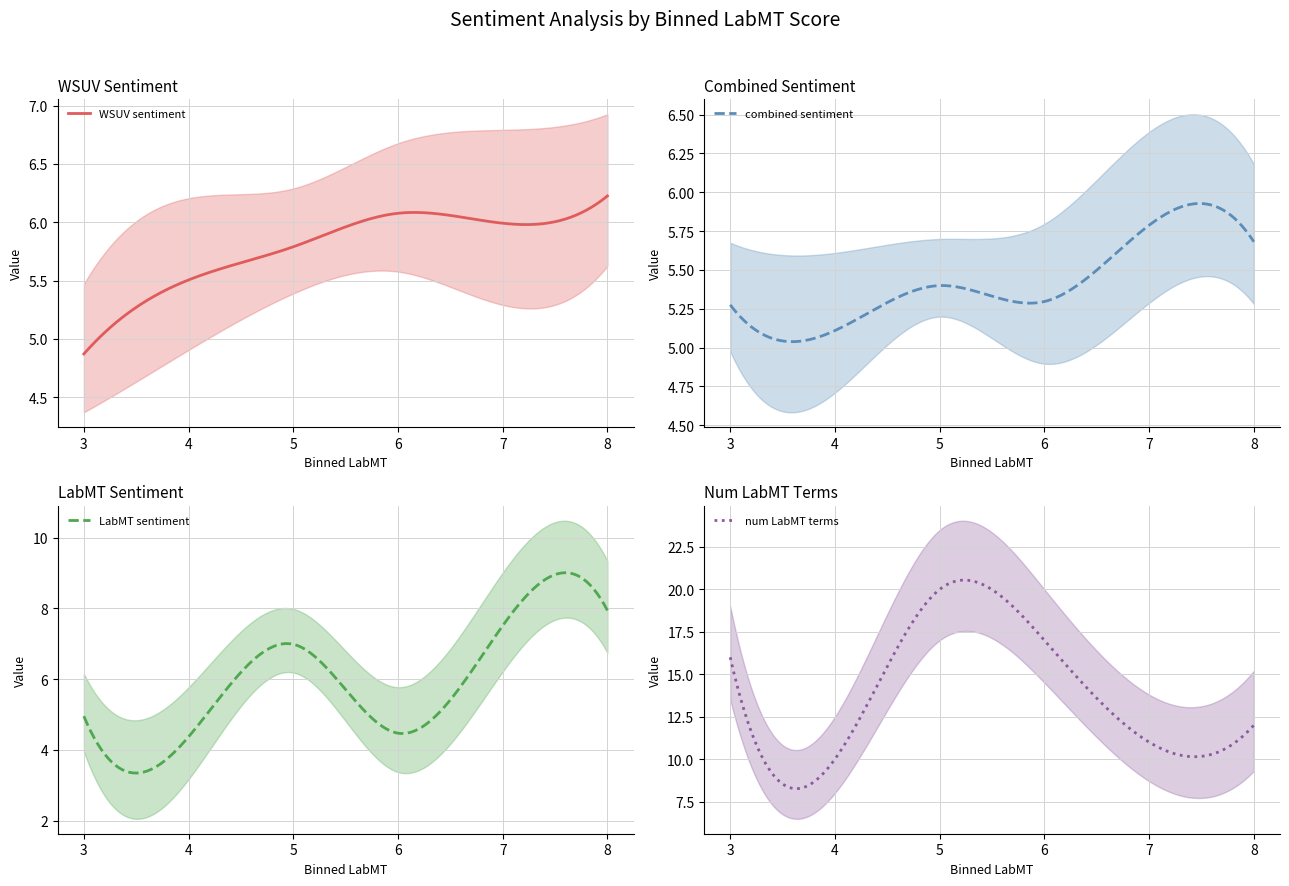

What is the approximate value of combined sentiment at 8?

5.7